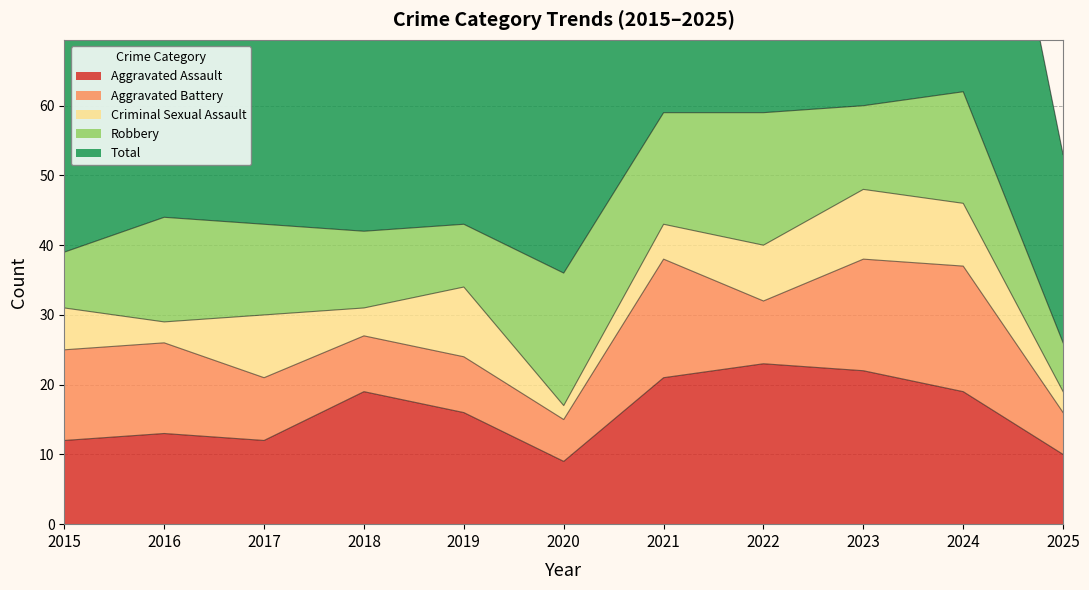

The value of Aggravated Battery at 2025 is 10. True or false?

False